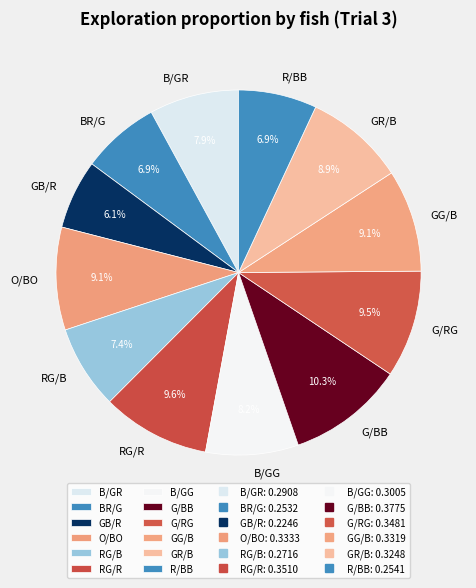

Is there any slice that represents more than half of the pie?

No